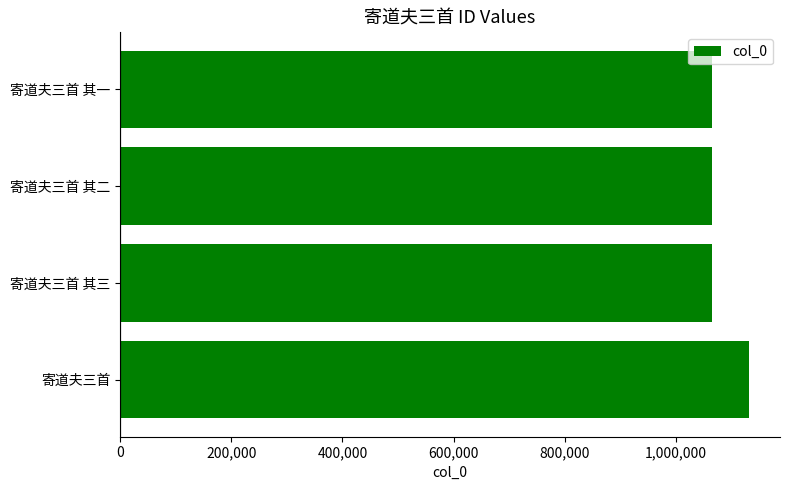

Count the number of data series in this chart.

1